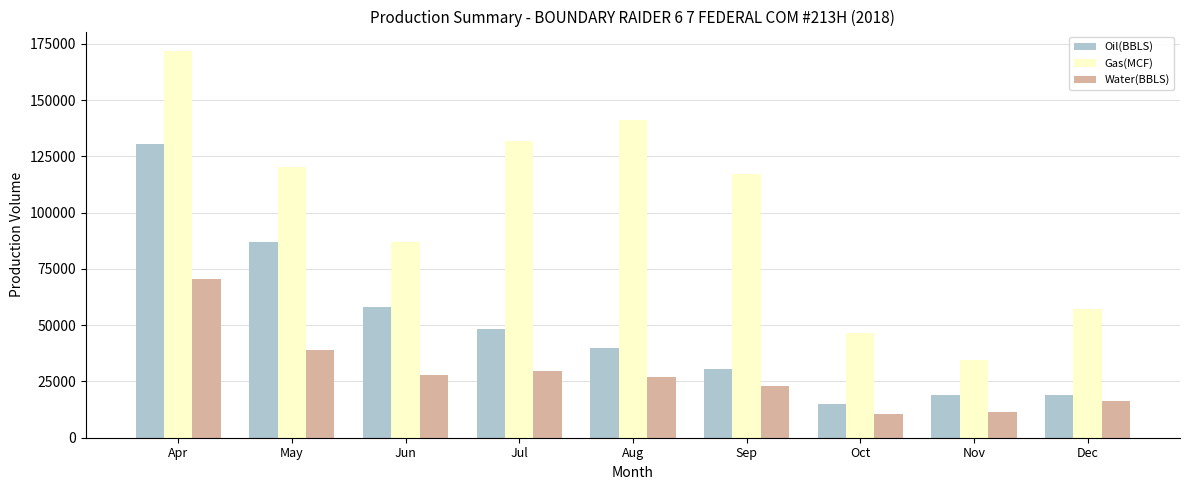

What is the difference between the second highest and second lowest values in the Gas(MCF) series?

94680